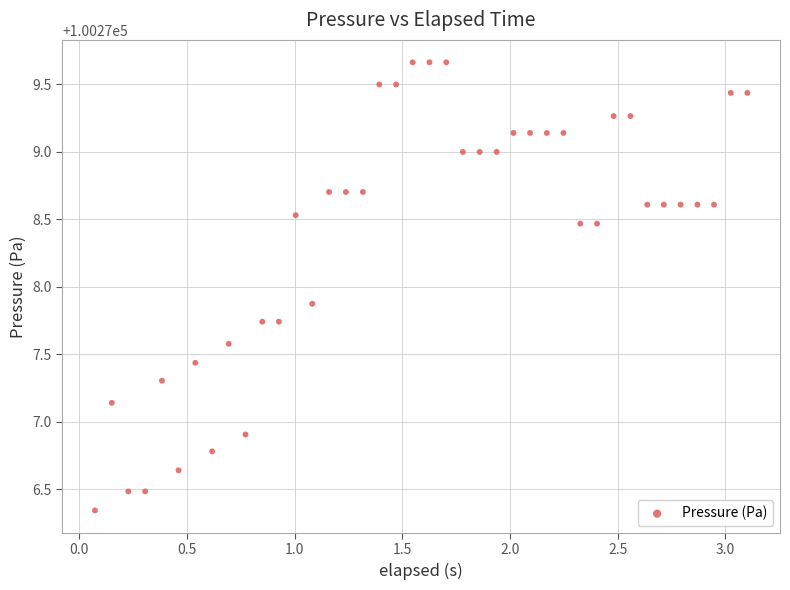

What is the range of Y values (max minus min)?

3.3